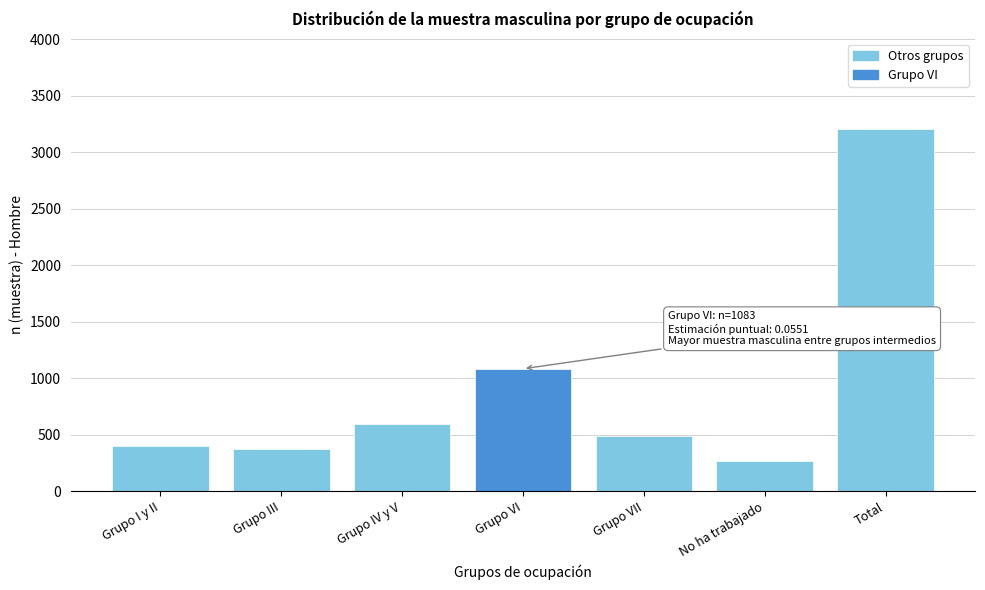

Reading right to left, what are all the values shown in this chart?

3205	265	487	1083	591	375	404